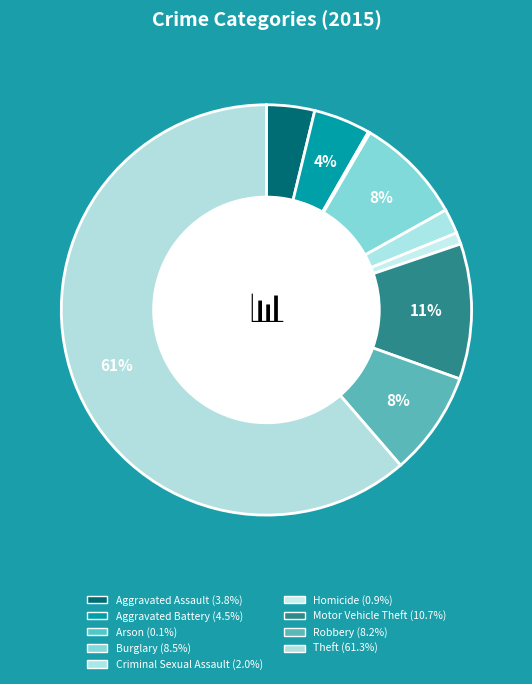

Combined, do Robbery and Homicide account for over 50%?

No